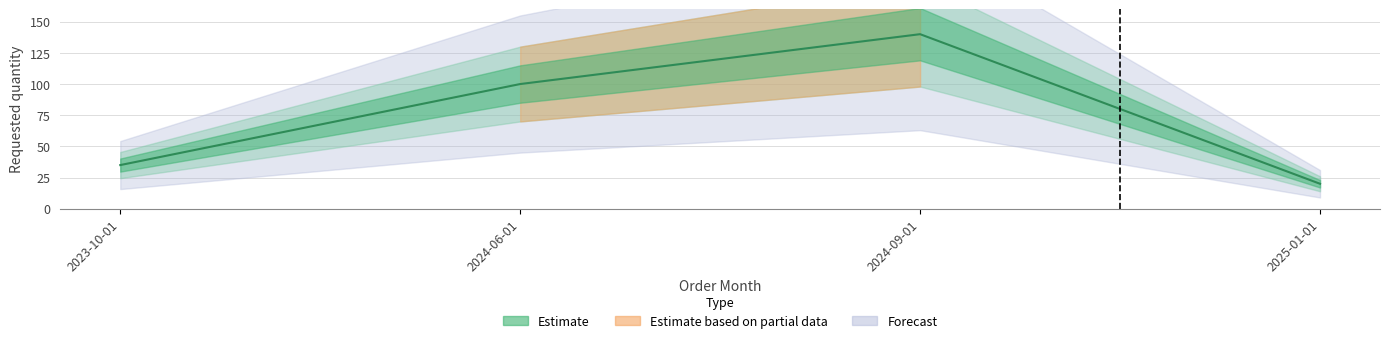

What is the sum of all values?

295